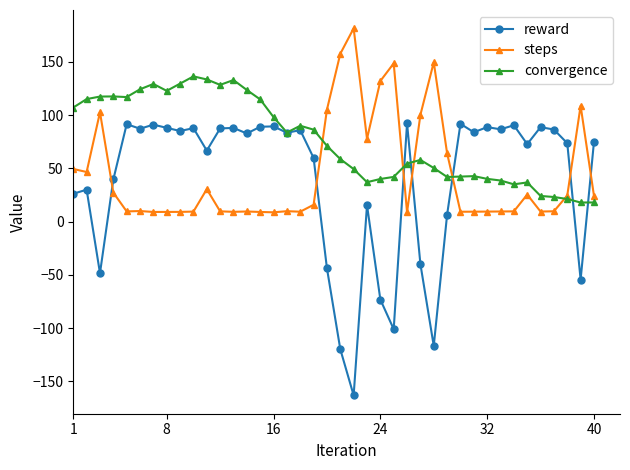

Rank the series by their maximum value, from lowest to highest.

reward, convergence, steps